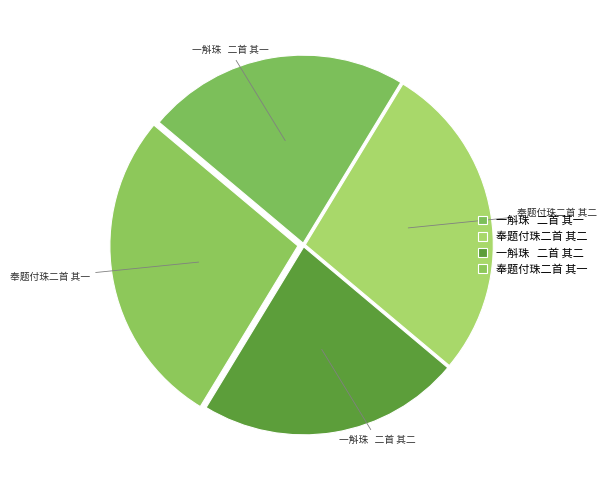

Is it true that 奉题付珠二首 其一 is 22% of the pie?

False